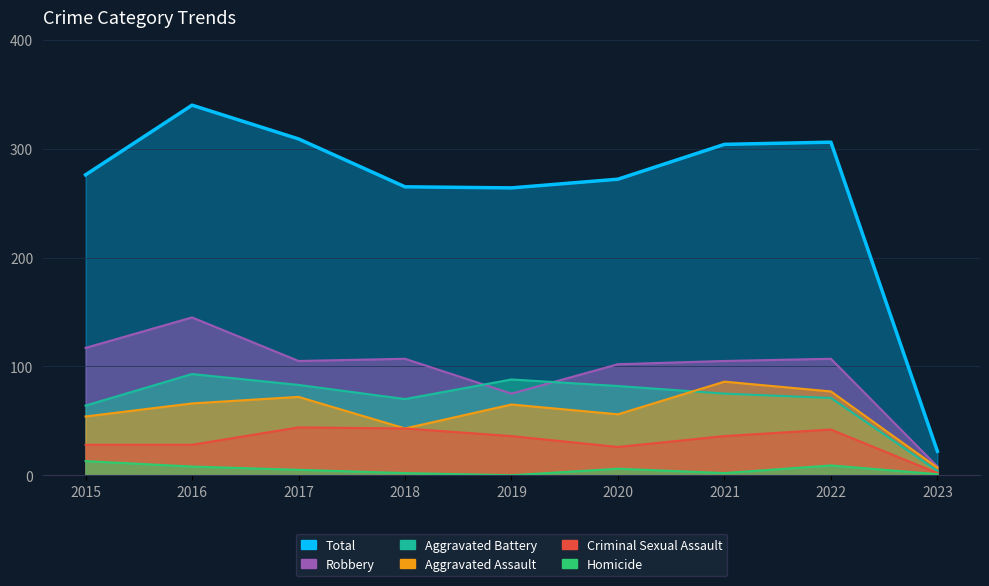

True or false: Total has a value of 484 at 2022.

False